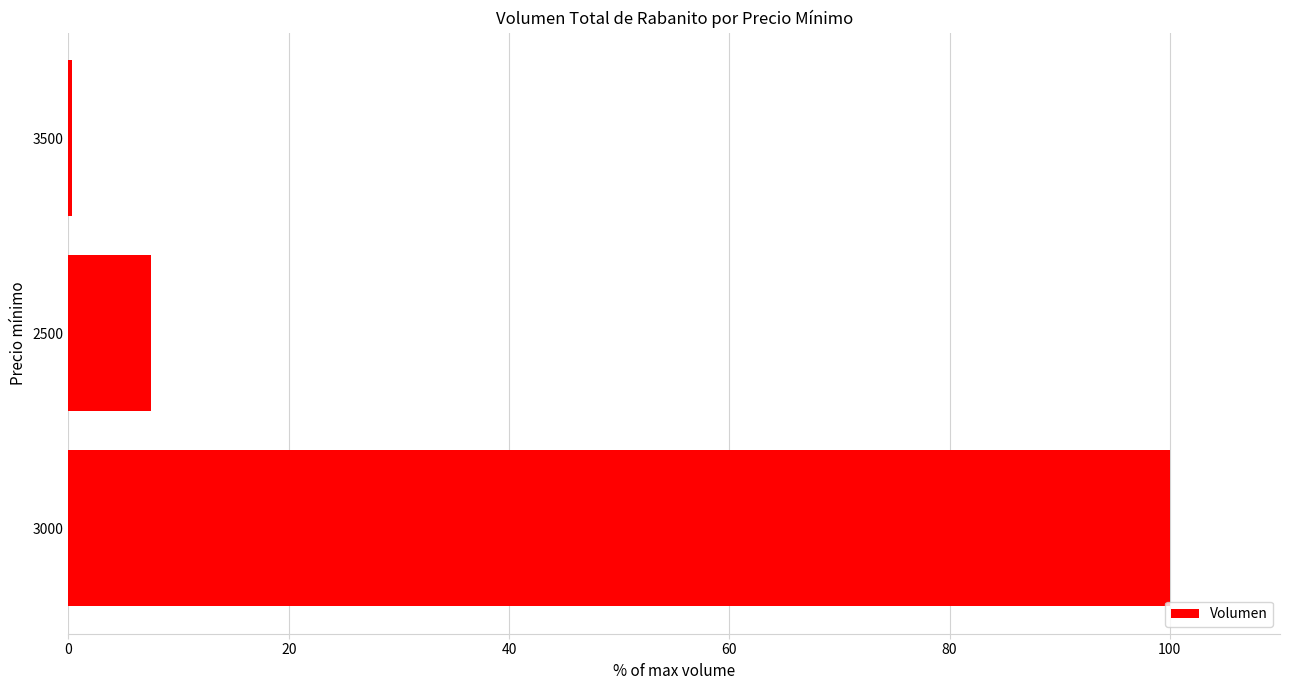

Reading top to bottom, extract all data points from this chart.

3500=0.4	2500=7.5	3000=100.0